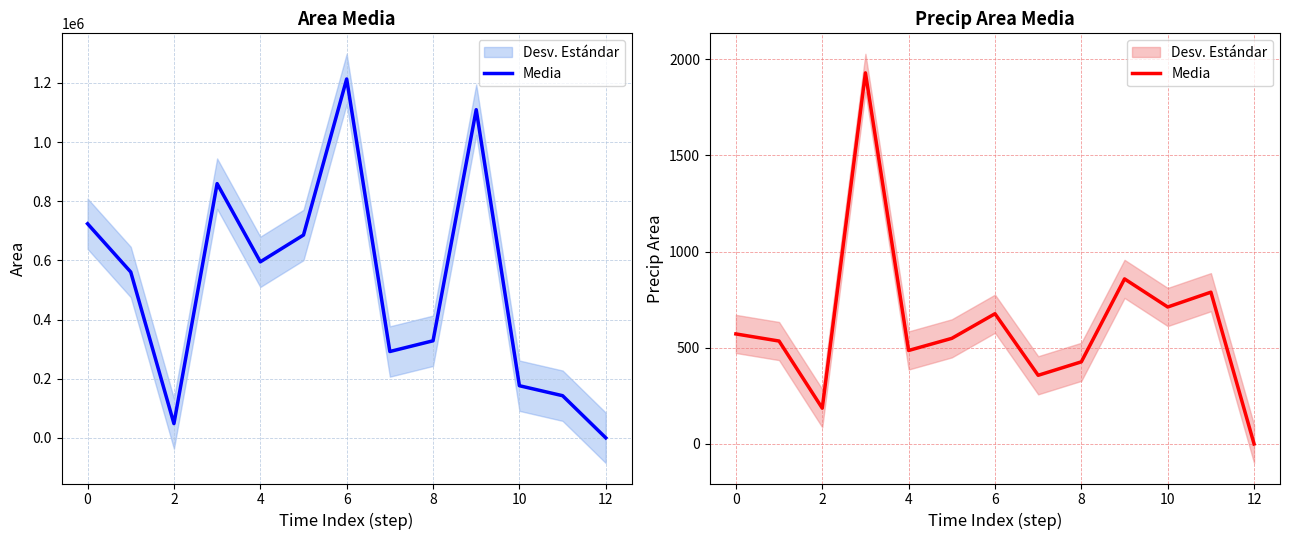

How many values exceed 549?

6